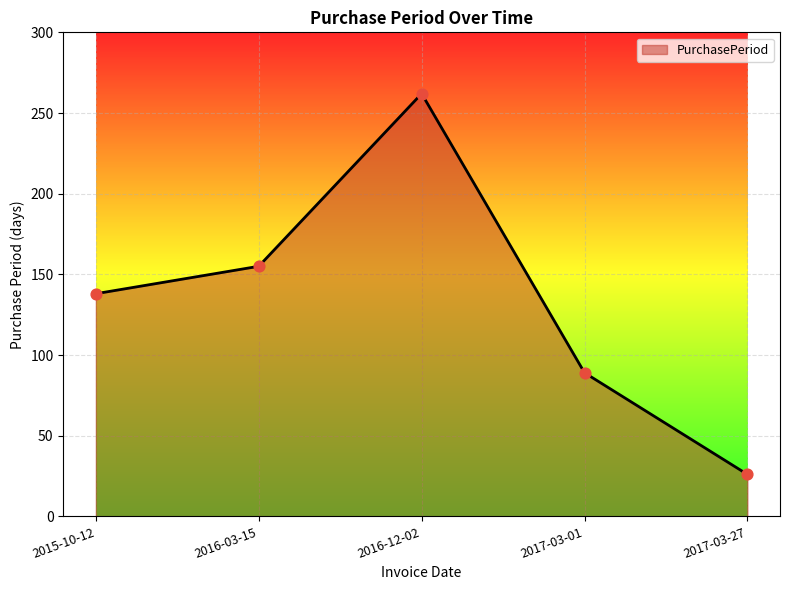

What is the change in value from 2016-12-02 to 2017-03-01?

-173